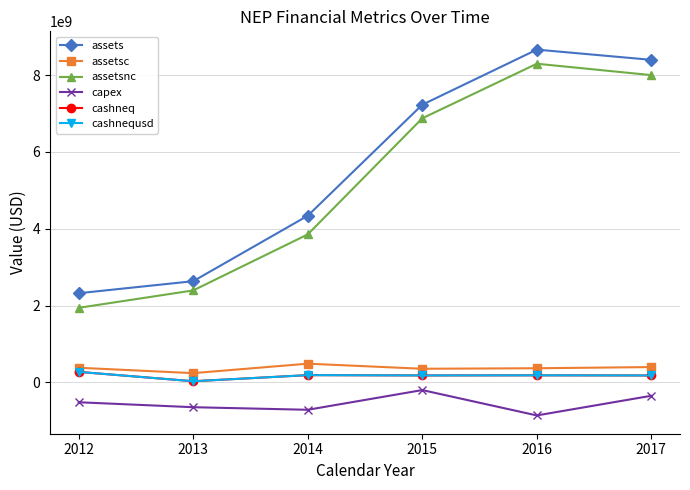

Rank the series at 2015 from lowest to highest value.

capex, cashneq, cashnequsd, assetsc, assetsnc, assets